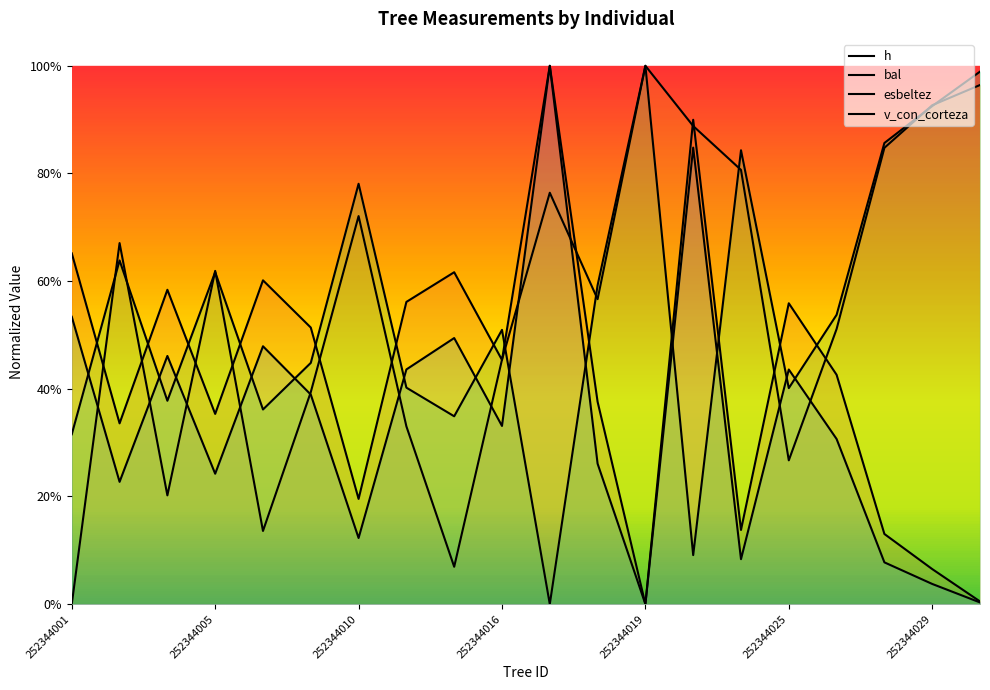

Is the value of h at 17 greater than the value of bal at 9?

No